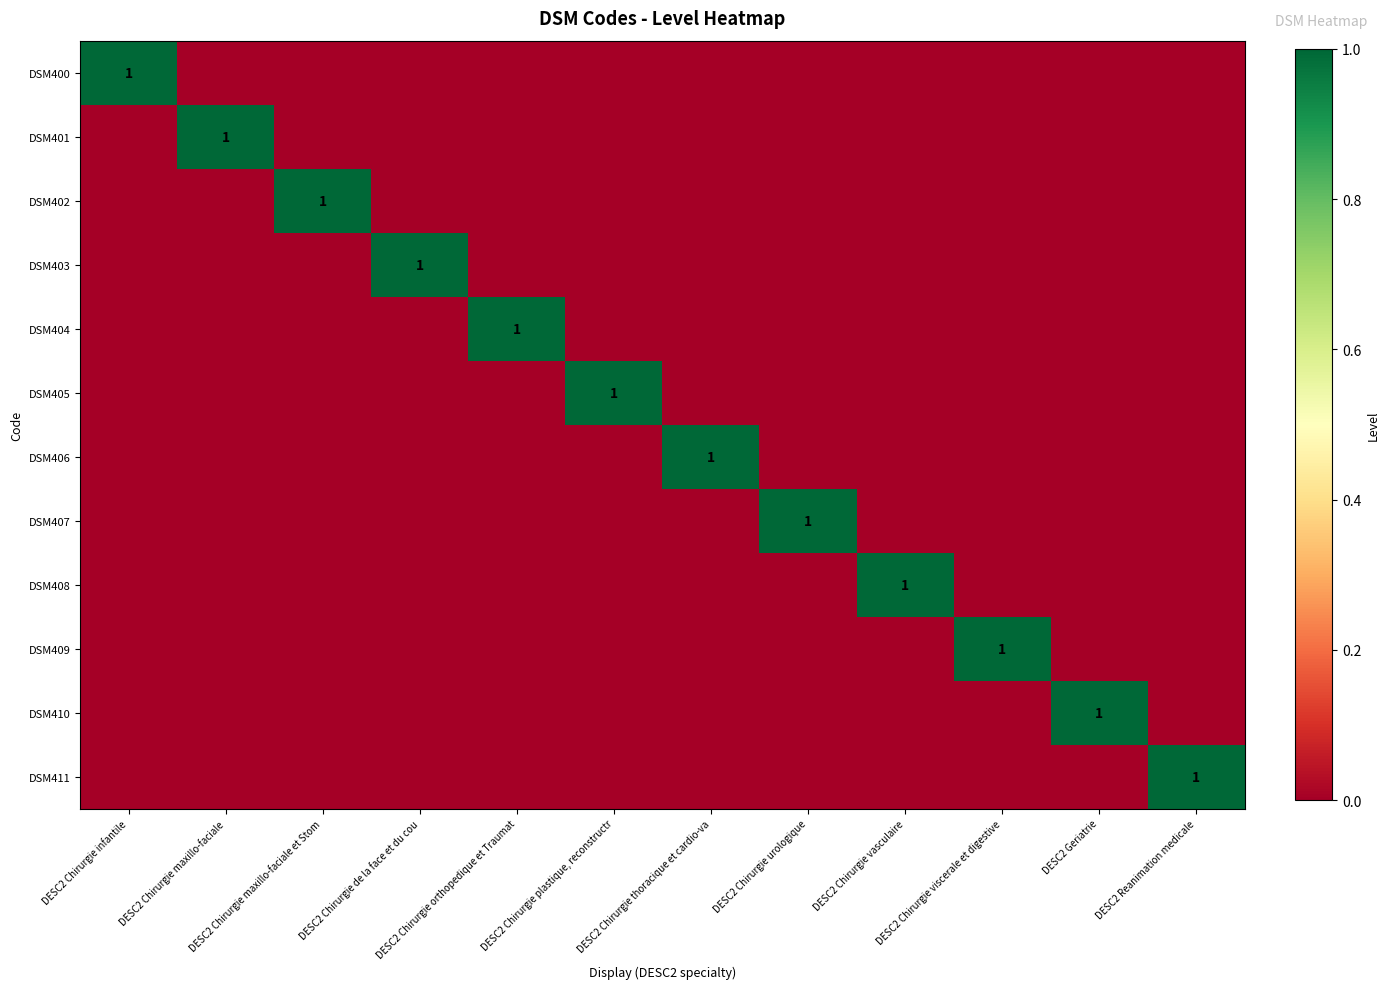

What is the total value across all series at DESC2 Chirurgie maxillo-faciale?

1